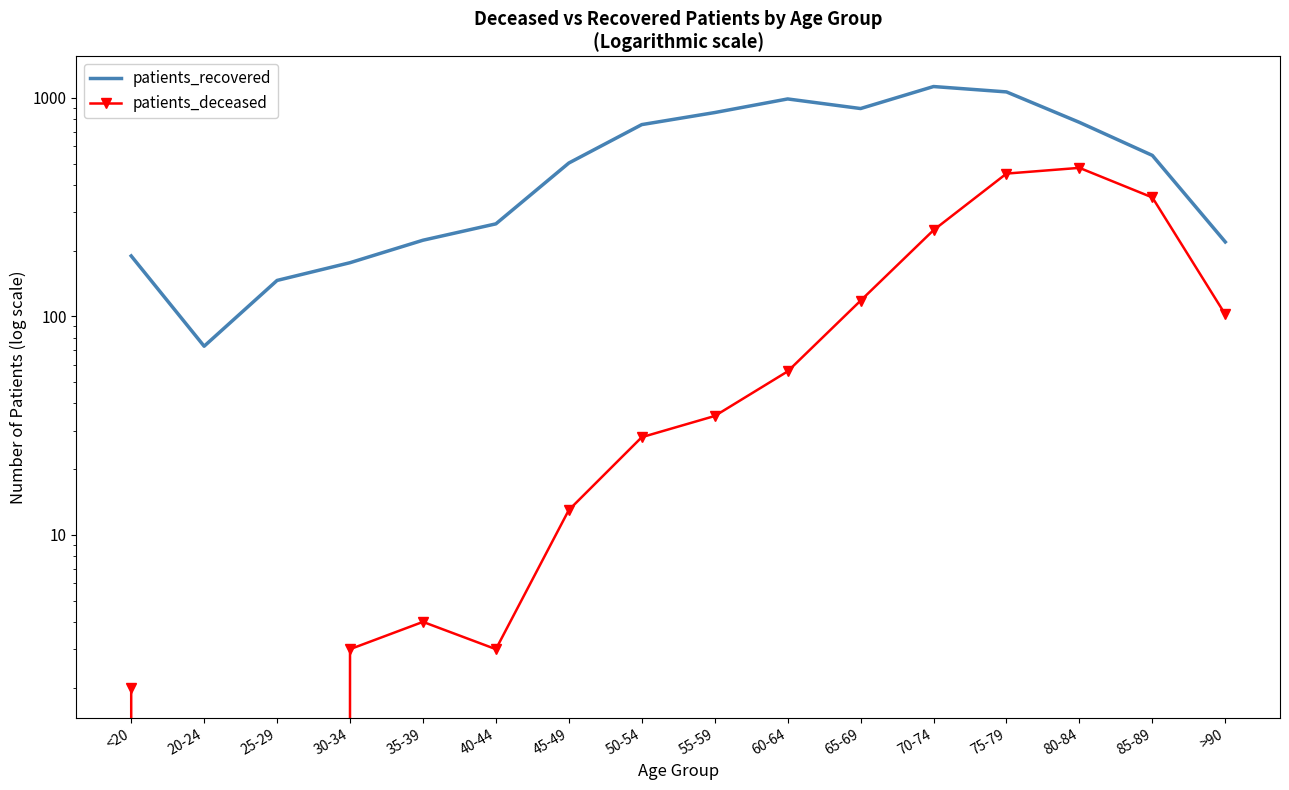

Count the number of categories in the chart.

16